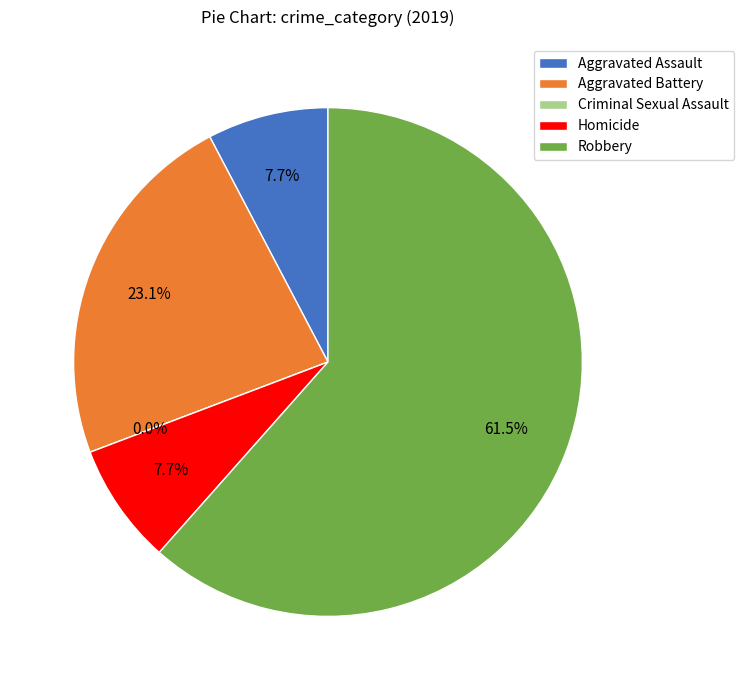

Approximately how many times larger is the value at Aggravated Assault compared to Aggravated Battery?

0.3